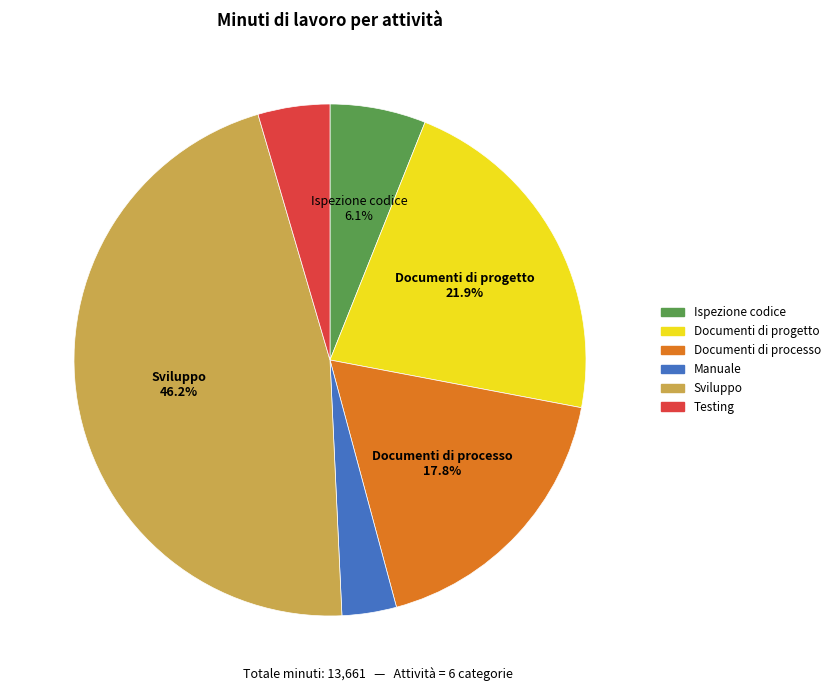

How many slices are in this pie chart?

6